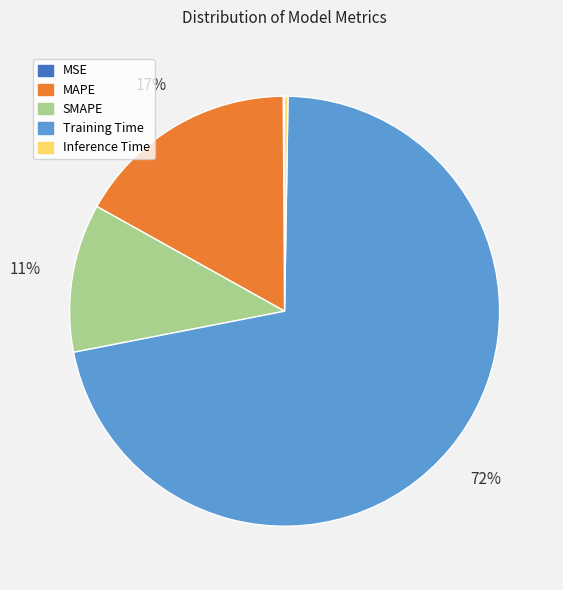

What is the largest slice in the pie chart?

Training Time